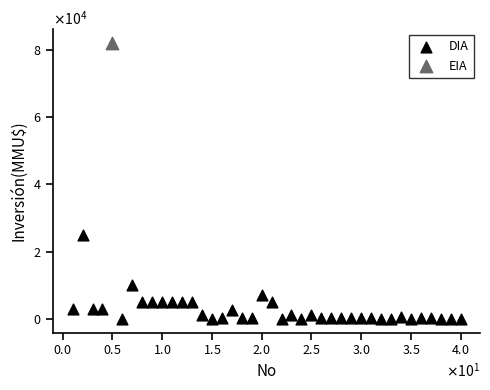

What are all the series names shown in the legend?

DIA, EIA